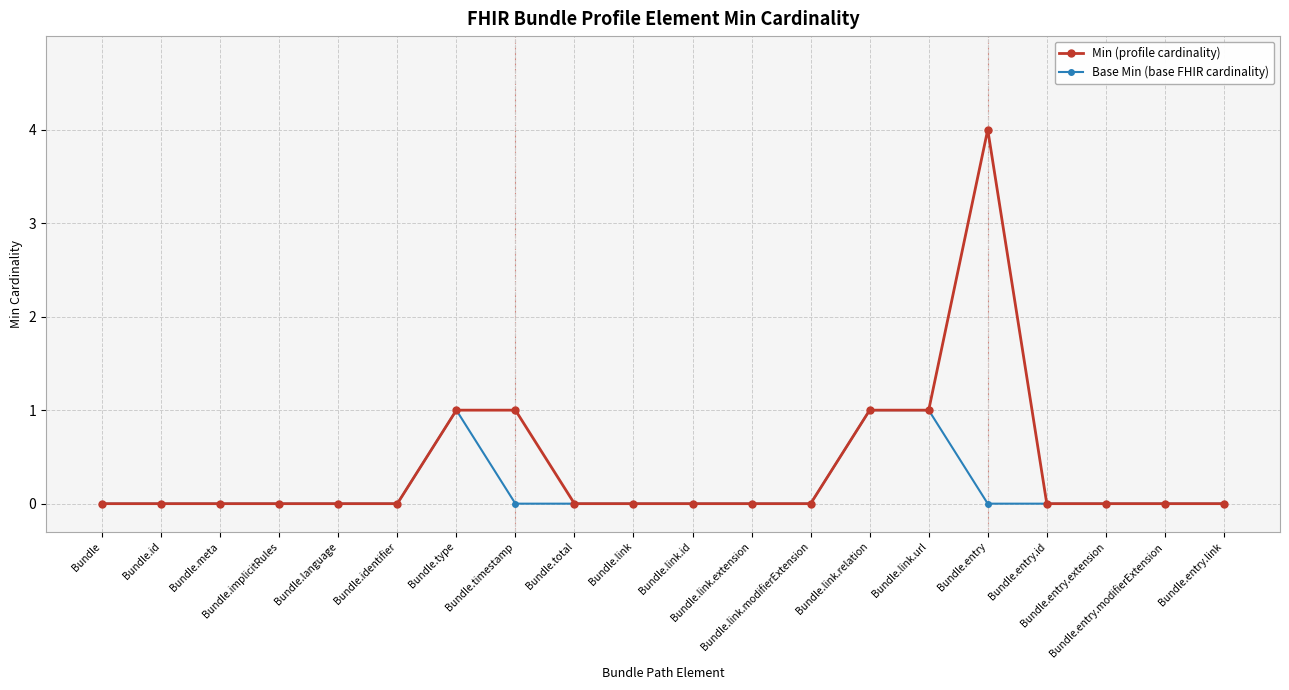

True or false: Min (profile cardinality) has a value of -2 at Bundle.language.

False